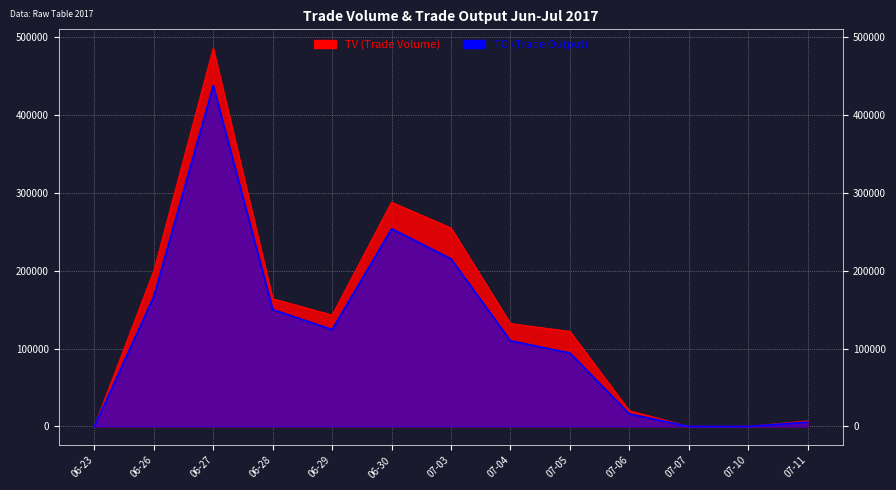

True or false: TO and TV cross at least once.

False